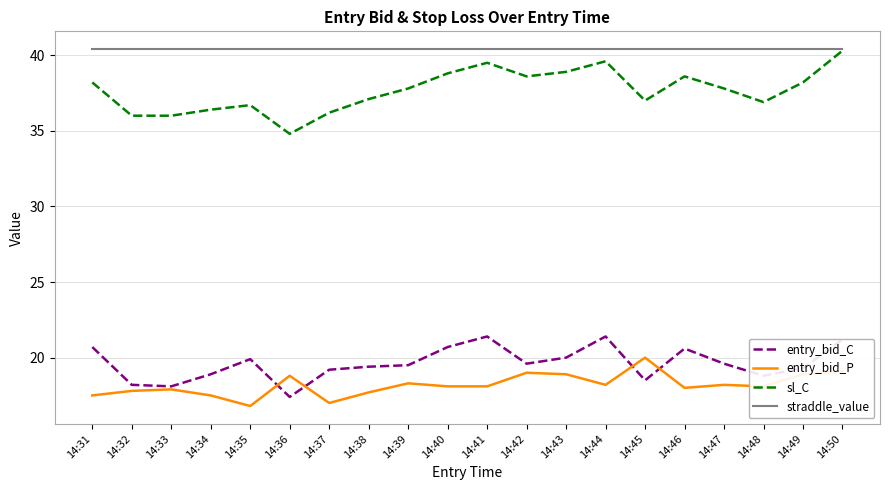

At which label does entry_bid_C reach its minimum?

14:36